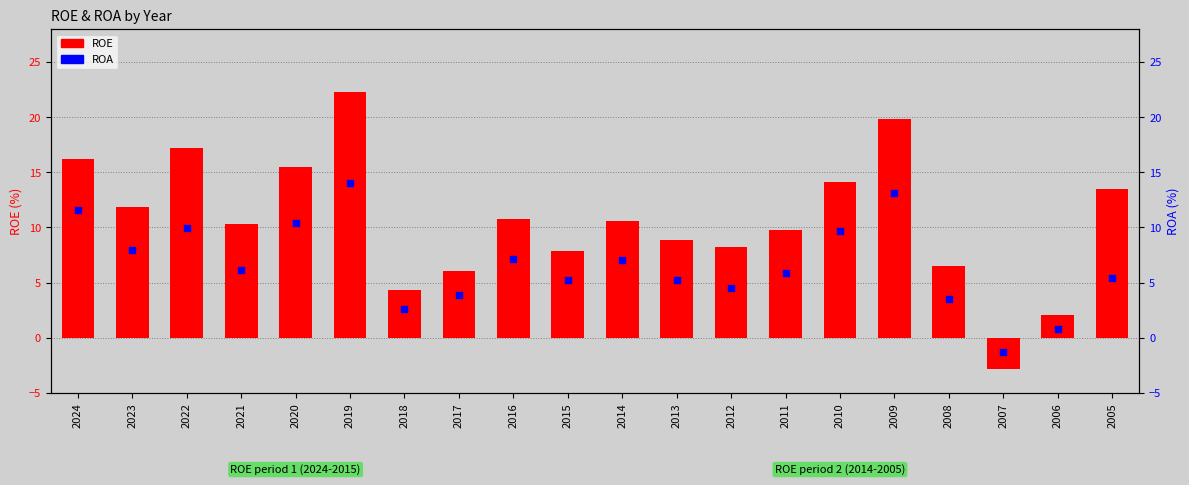

Which series reaches the maximum Y coordinate?

ROE